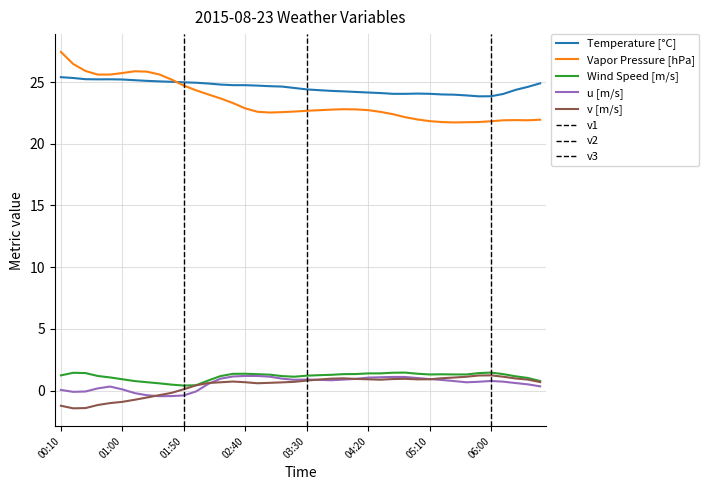

At which category does Temperature [°C] reach its first local peak?

00:50